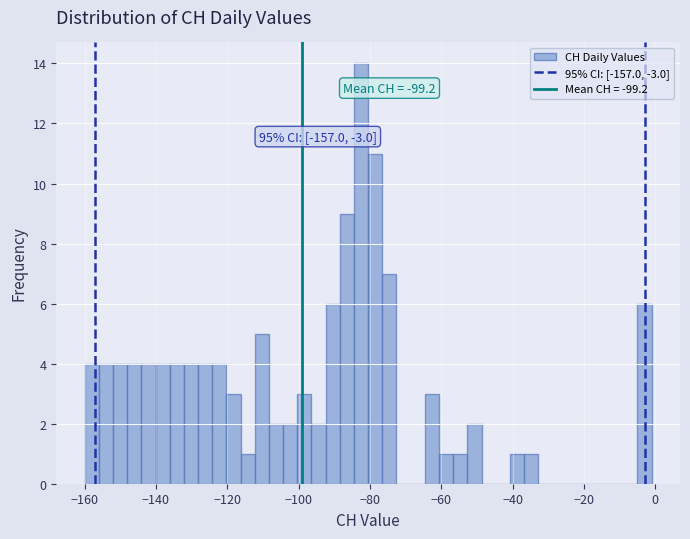

Around what value on the x-axis is the tallest bar? Give the approximate position of its centre, as read against the axis.

-82